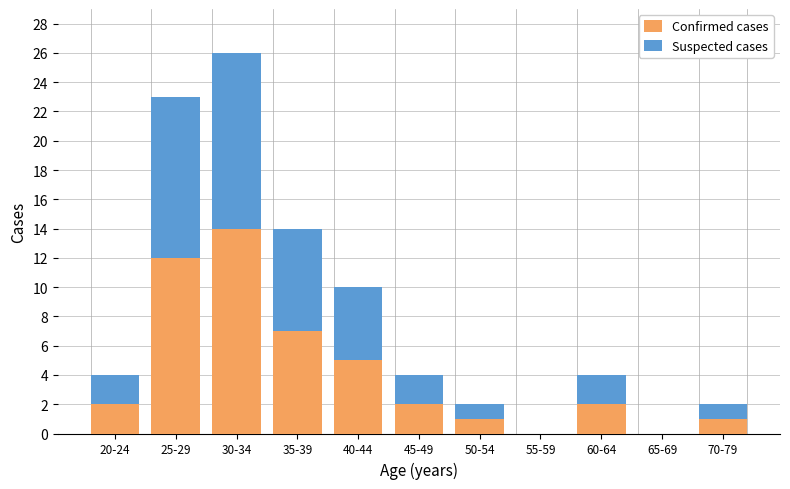

Reading right to left, list the values for the Confirmed cases series.

70-79=1	65-69=0	60-64=2	55-59=0	50-54=1	45-49=2	40-44=5	35-39=7	30-34=14	25-29=12	20-24=2